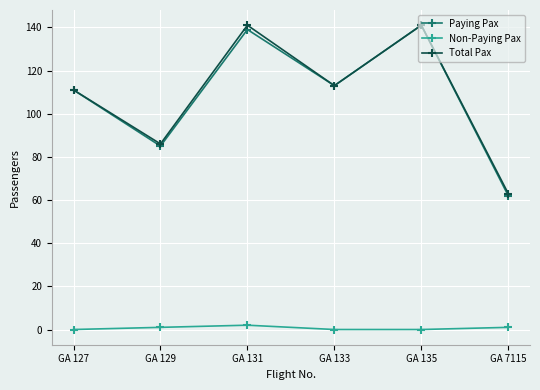

What is the greatest value displayed?

141